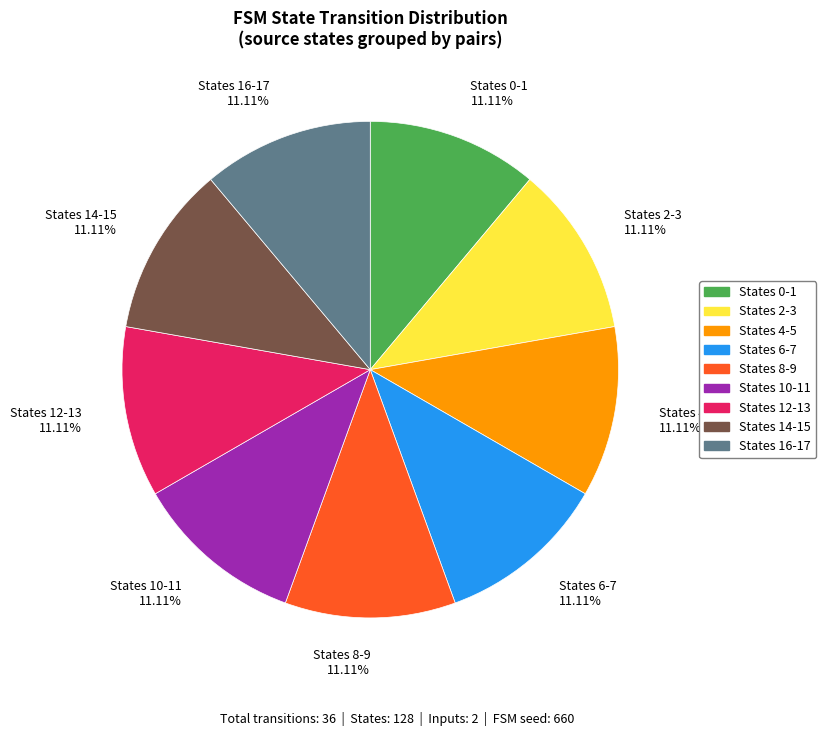

Is States 4-5 11.11% the majority of the pie?

No